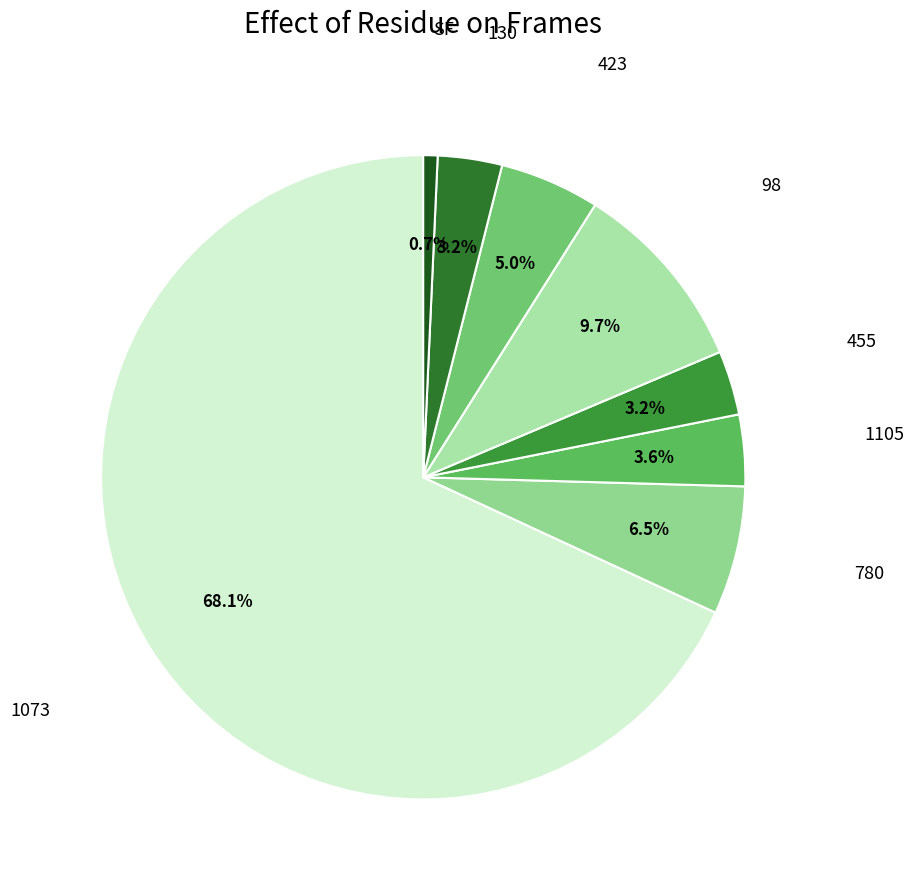

Count the number of slices in the pie.

8